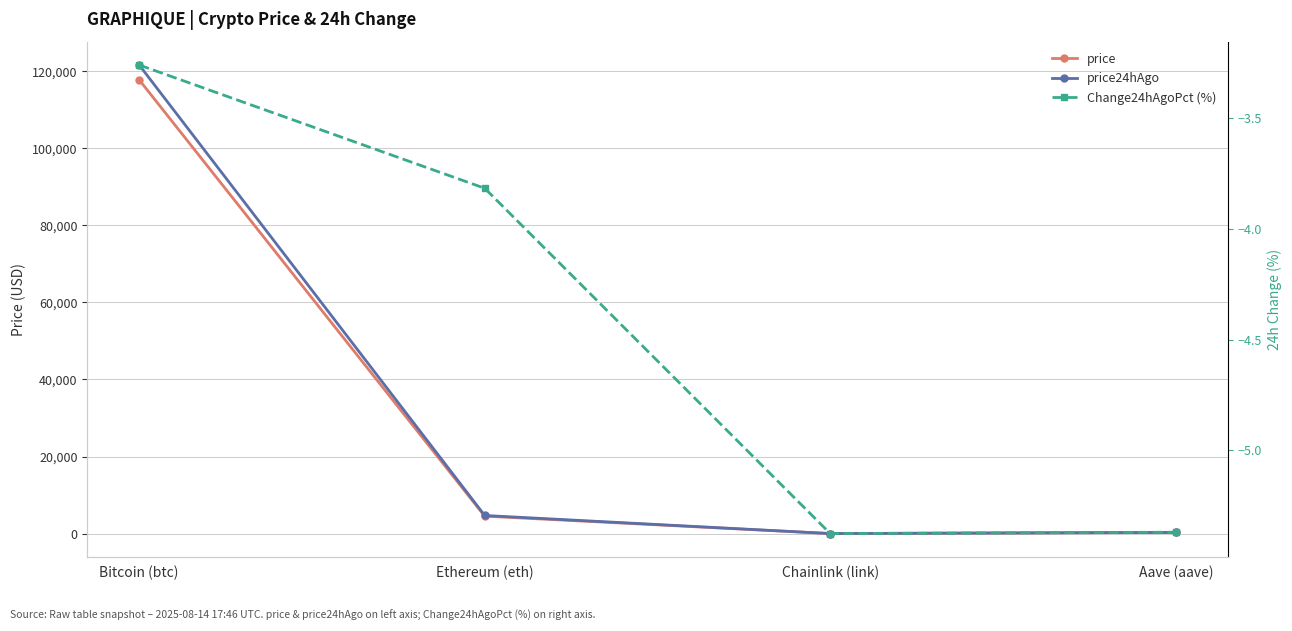

At how many categories does at least one series exceed 25996?

1